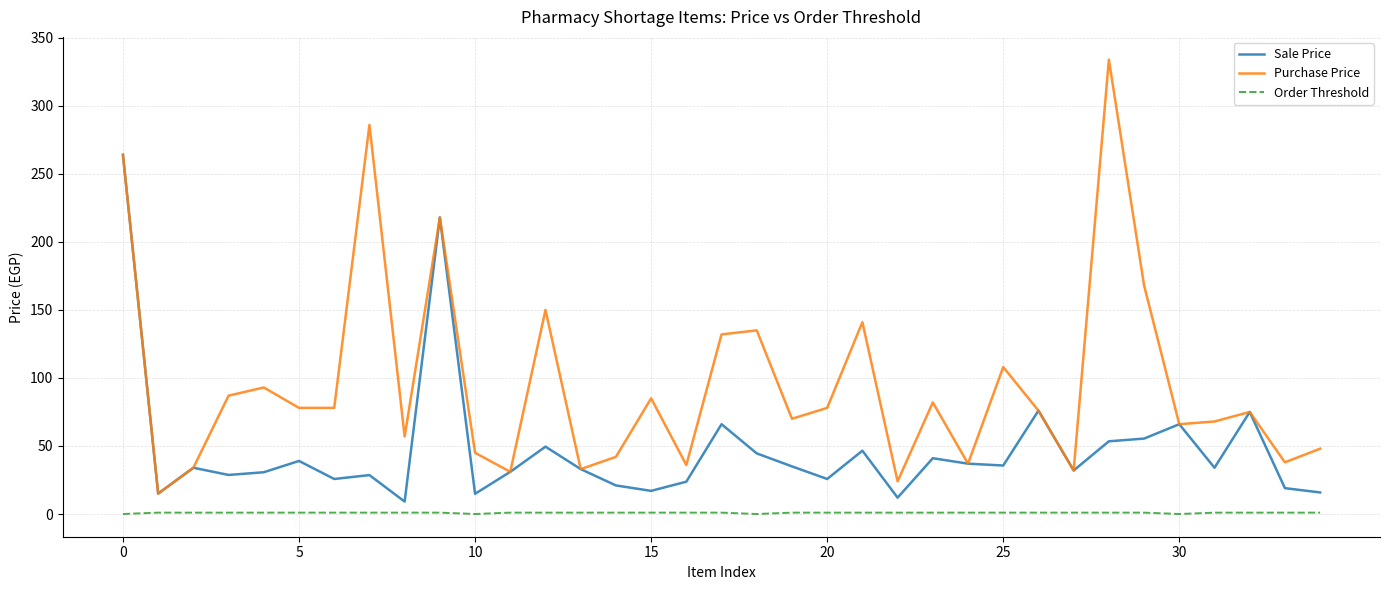

True or false: Purchase Price and Order Threshold cross at least once.

False